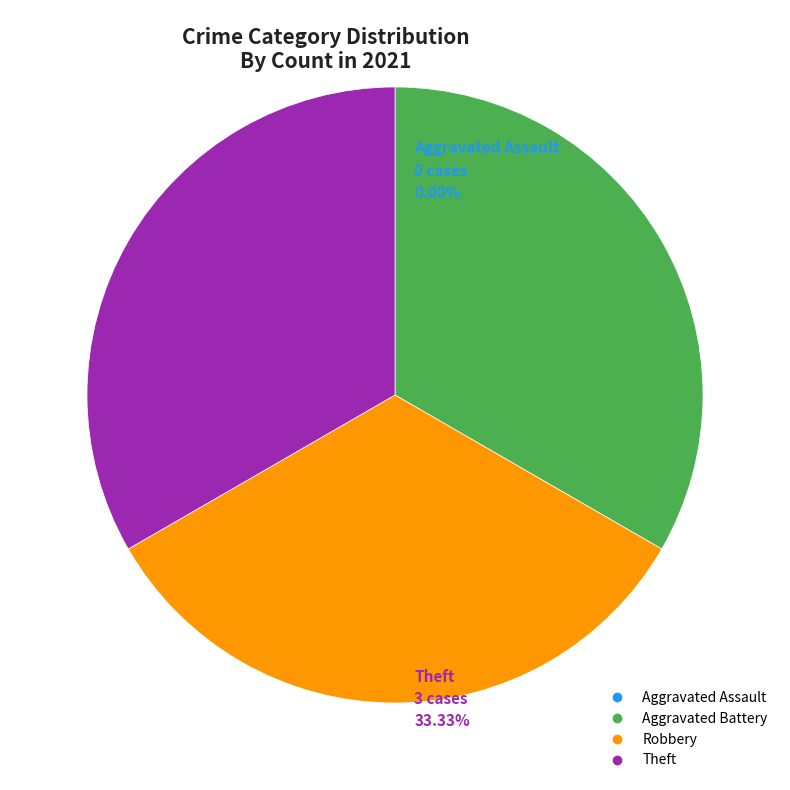

True or false: Robbery accounts for 33% of the total.

True